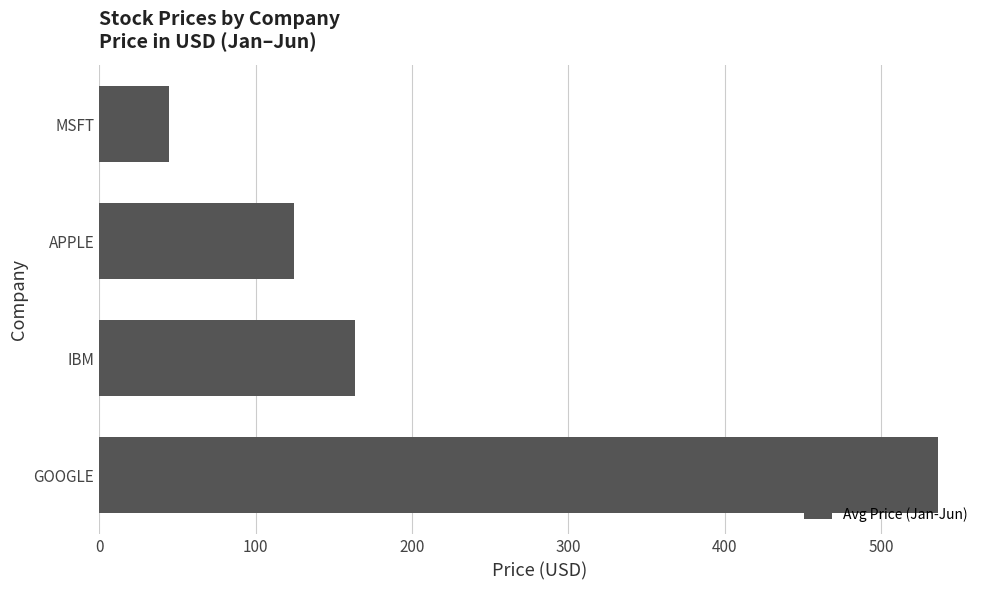

True or false: the data shows 74.8 at APPLE.

False